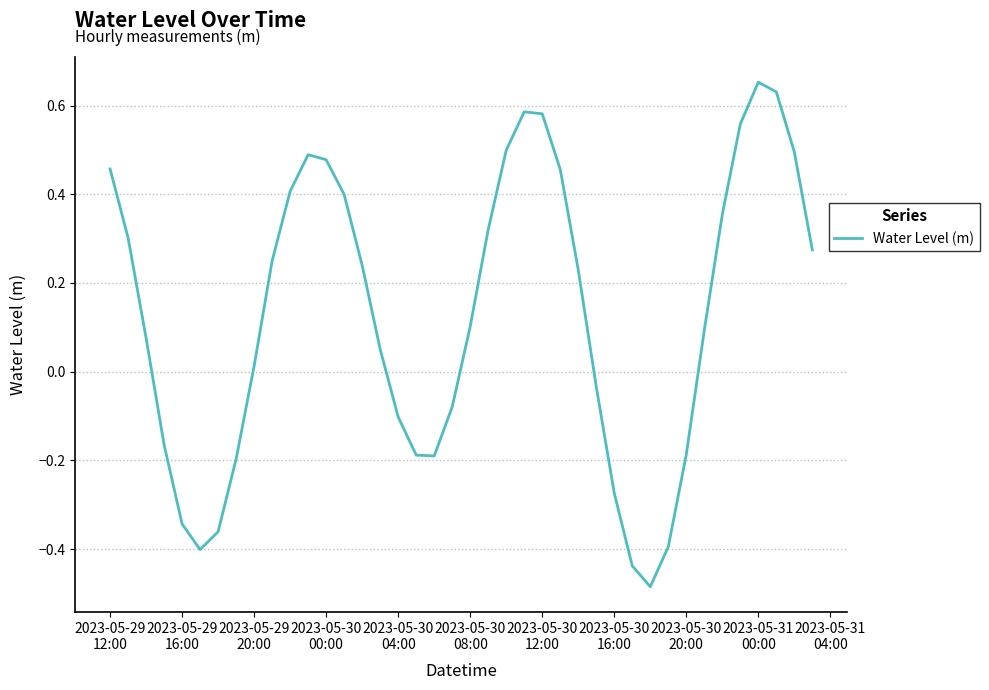

What is the average value?

0.1